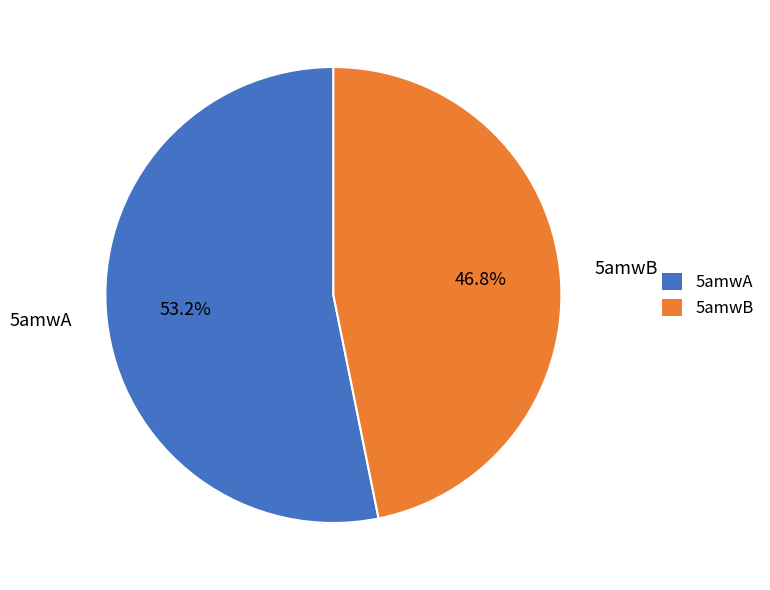

Which has a higher value, 5amwA or 5amwB?

5amwA